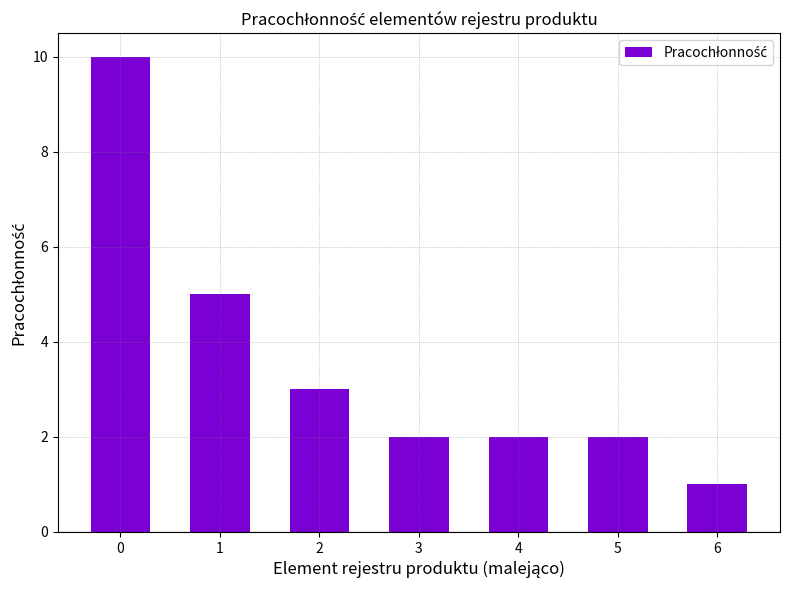

How many series are shown in this chart?

1